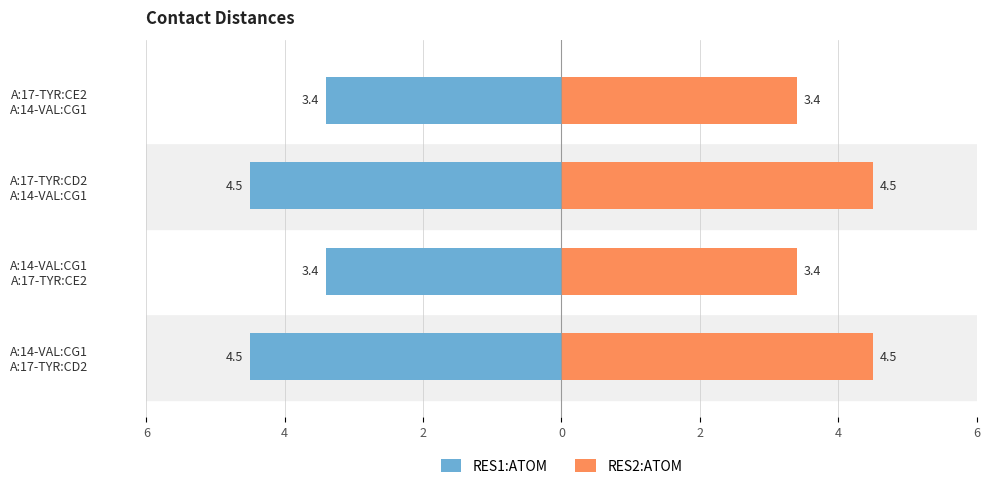

The RES1:ATOM series shows -4.7 at A:14-VAL:CG1 A:17-TYR:CE2. True or false?

False